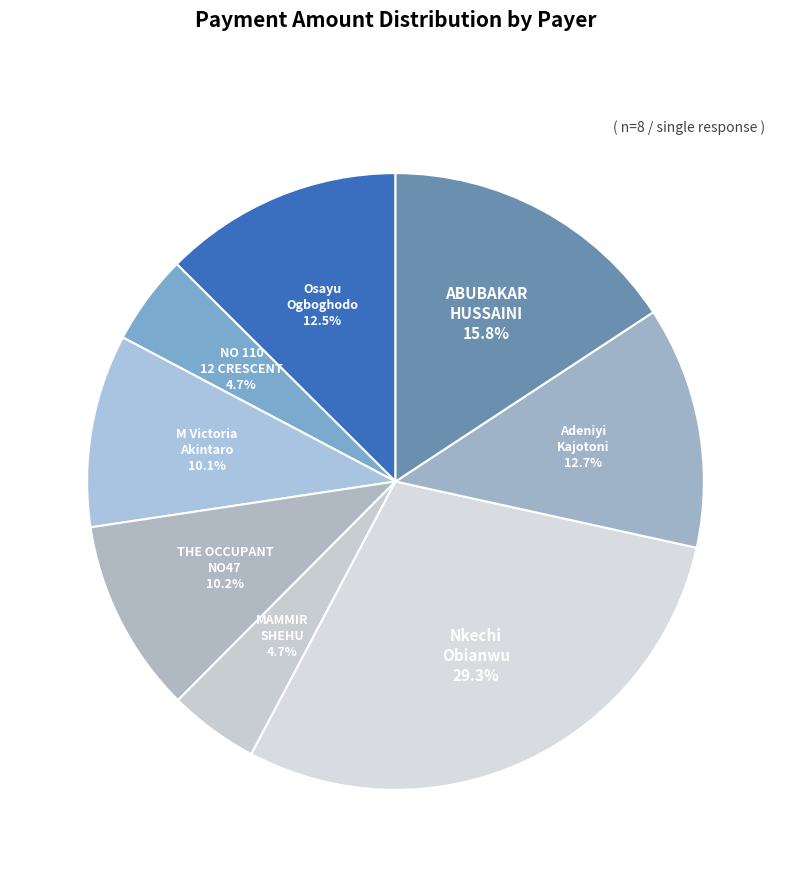

Is there any slice that represents more than half of the pie?

No